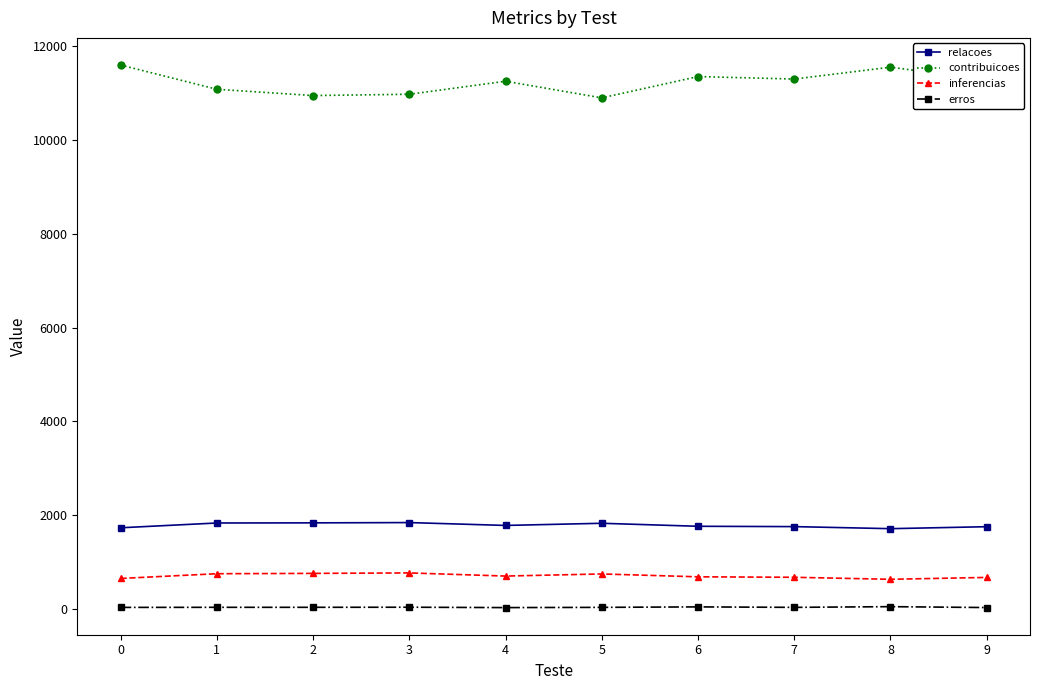

How many lines are shown in the chart?

4